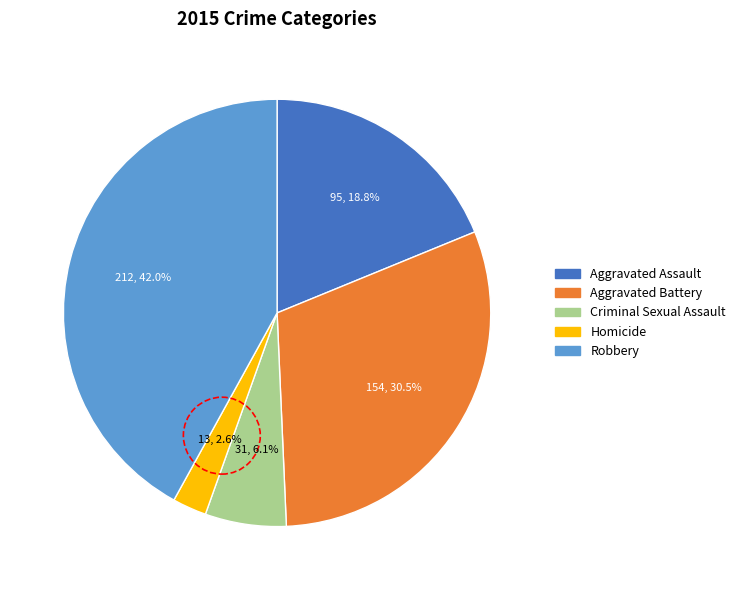

How many slices are in this pie chart?

5